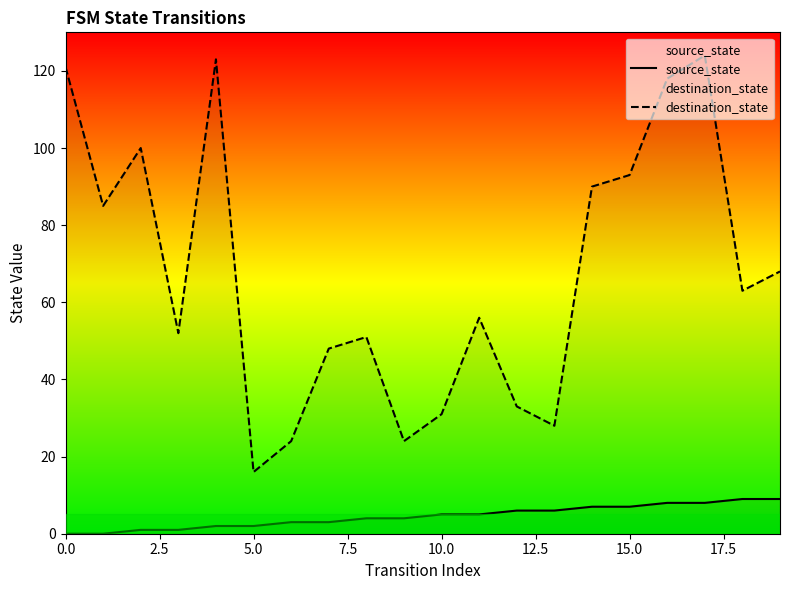

The destination_state series shows 33 at 15.0. True or false?

False